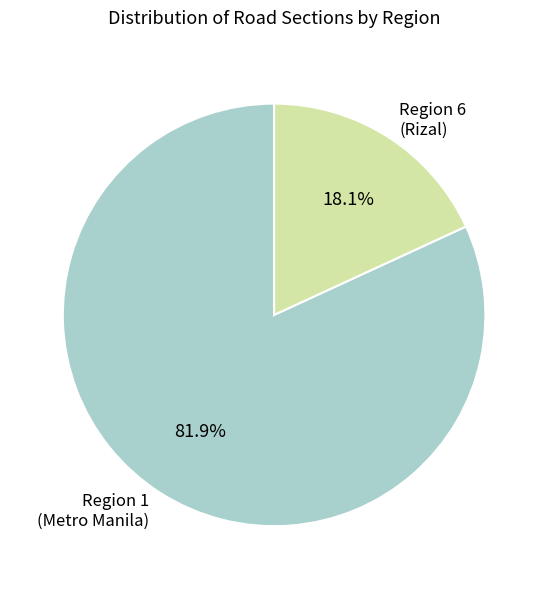

What is the ratio of the value at Region 1 (Metro Manila) to the value at Region 6 (Rizal)?

4.5